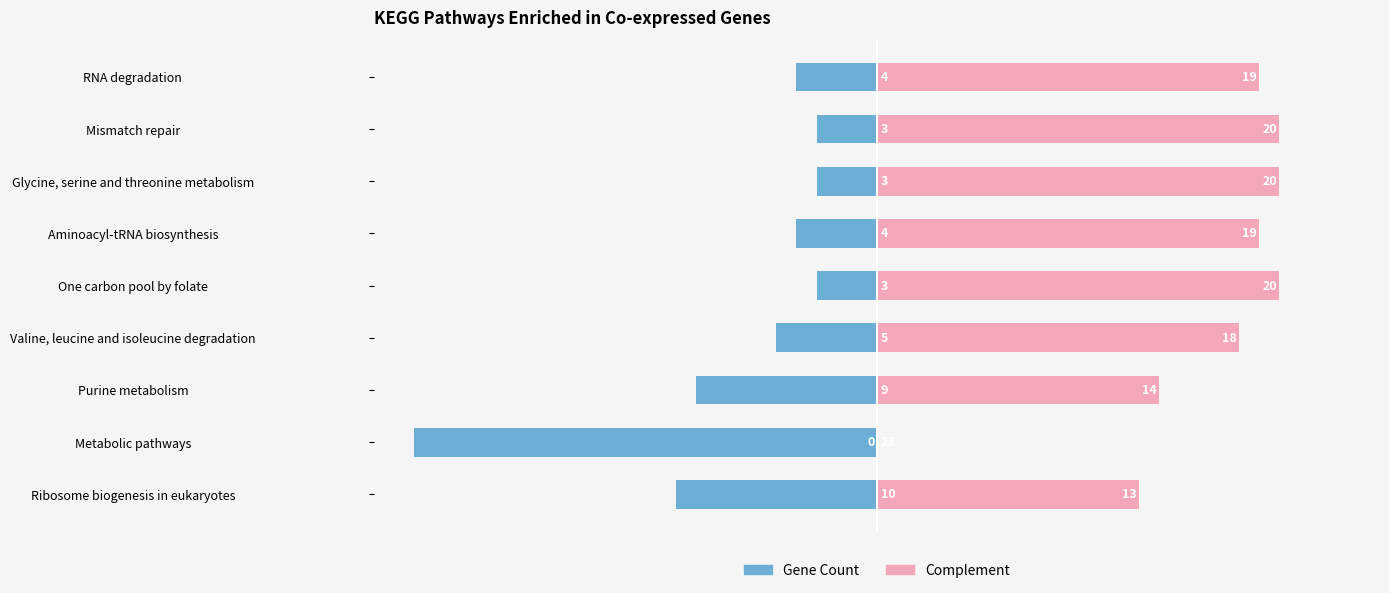

Reading left to right, extract all data points from this chart.

Gene Count: 0=-10	1=-23	2=-9	3=-5	4=-3	5=-4	6=-3	7=-3	8=-4
Complement: 0=13	1=0	2=14	3=18	4=20	5=19	6=20	7=20	8=19